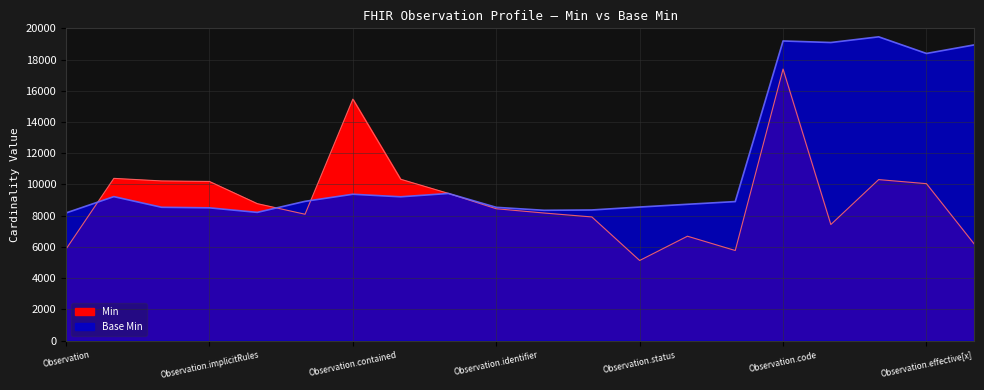

How many points are lower than both their immediate neighbors (excluding endpoints)?

5